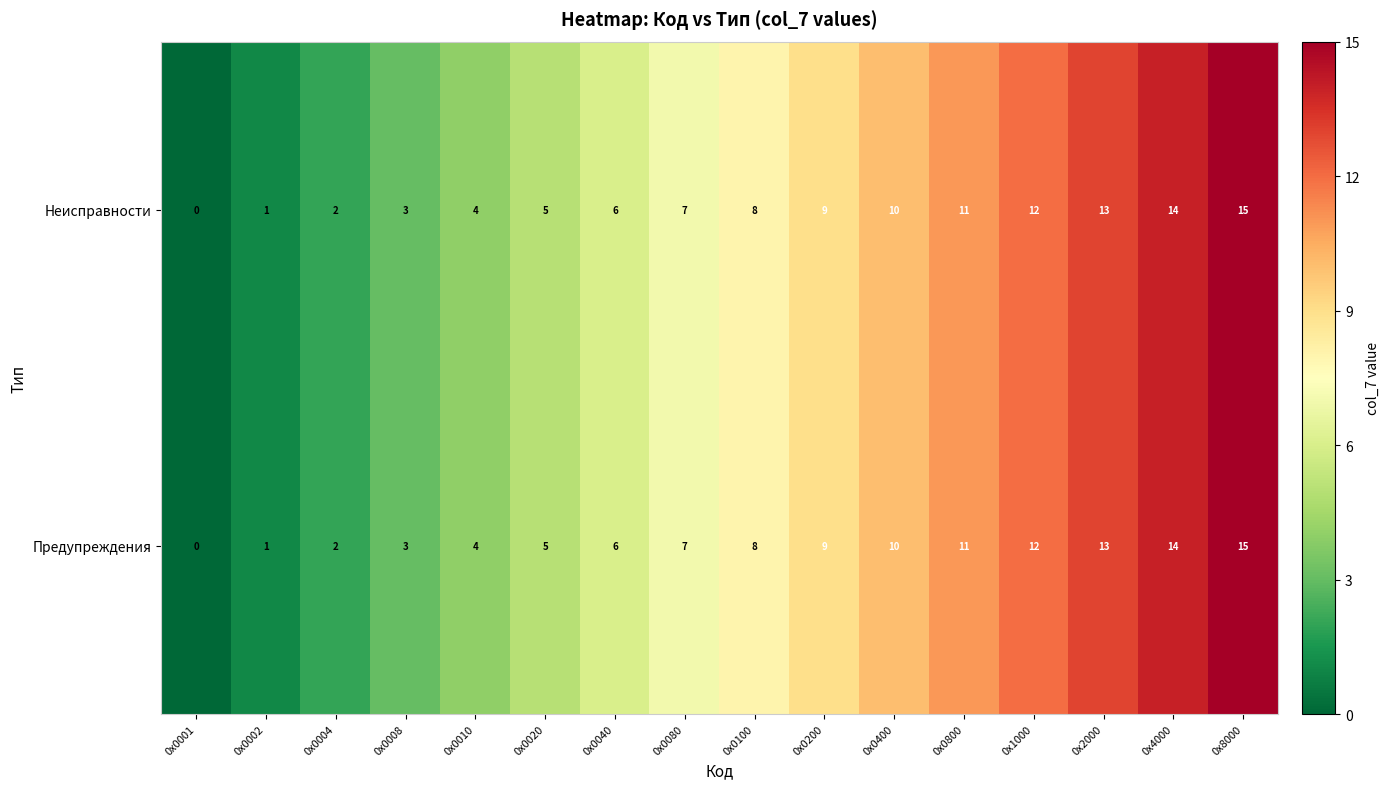

At which category is the sum across all series the highest?

0х8000